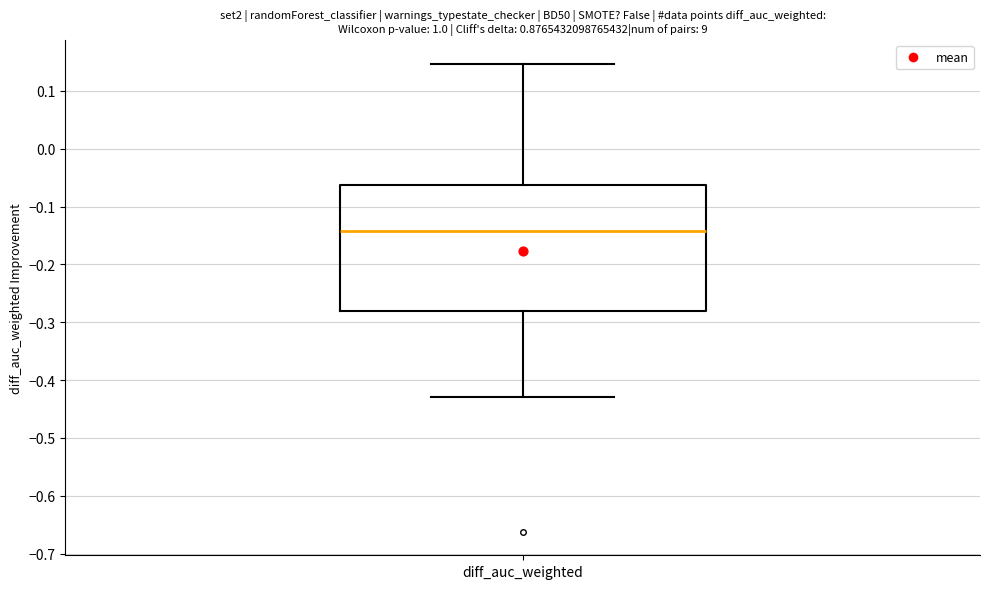

Where is the upper edge of the box for diff_auc_weighted on the y-axis? The values are not printed on the chart, so give them approximately, as read against the axis.

-0.06